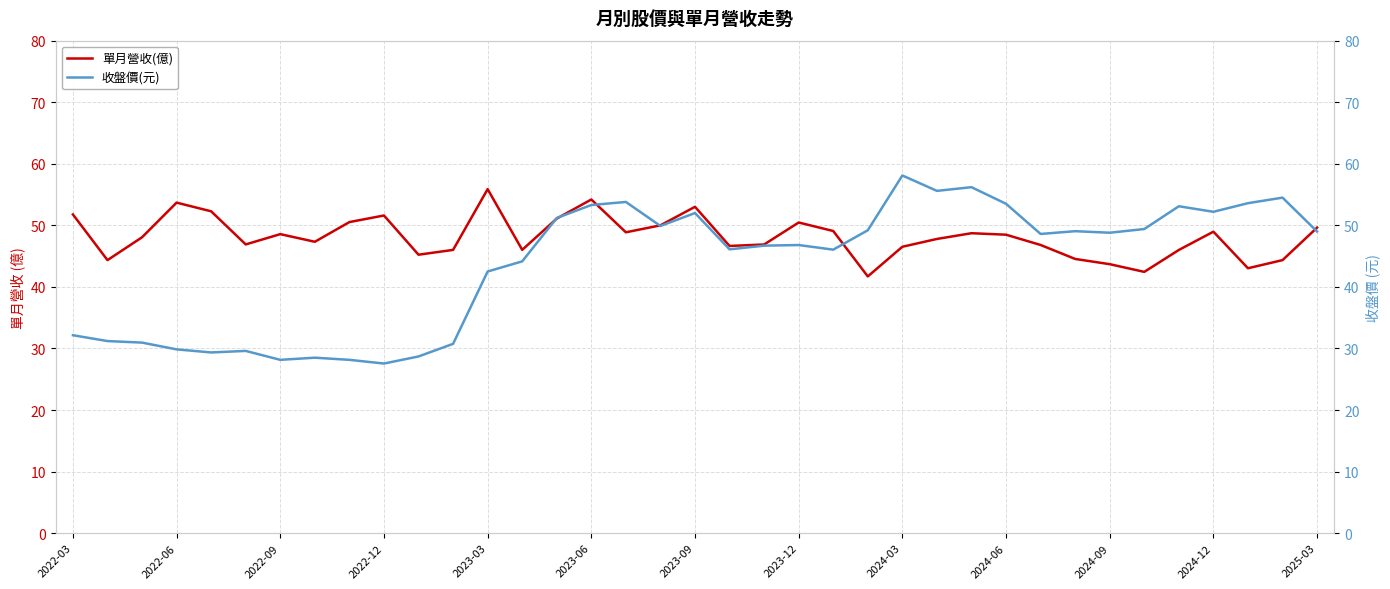

True or false: 收盤價(元) has a value of 26.2 at 16.

False